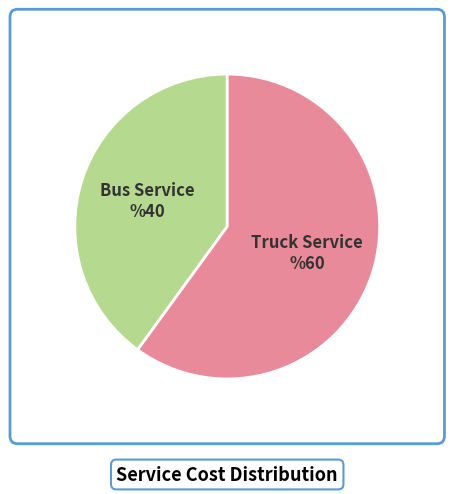

Is Bus Service the majority of the pie?

No